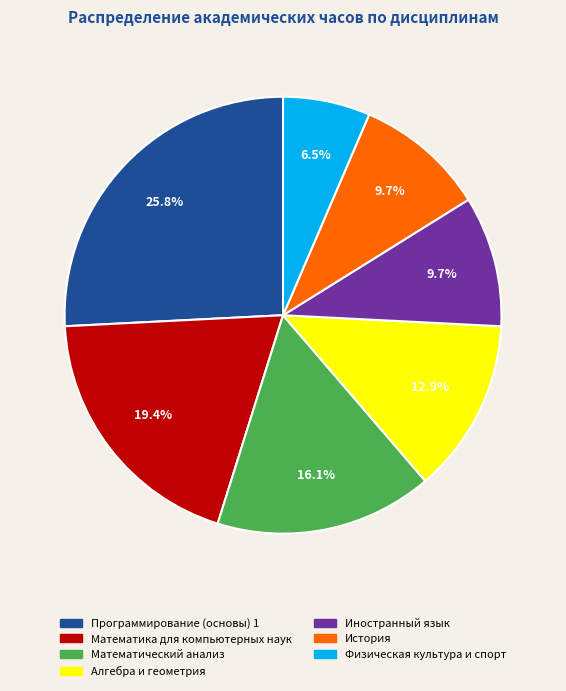

Between Физическая культура и спорт and Программирование (основы) 1, which is larger?

Программирование (основы) 1